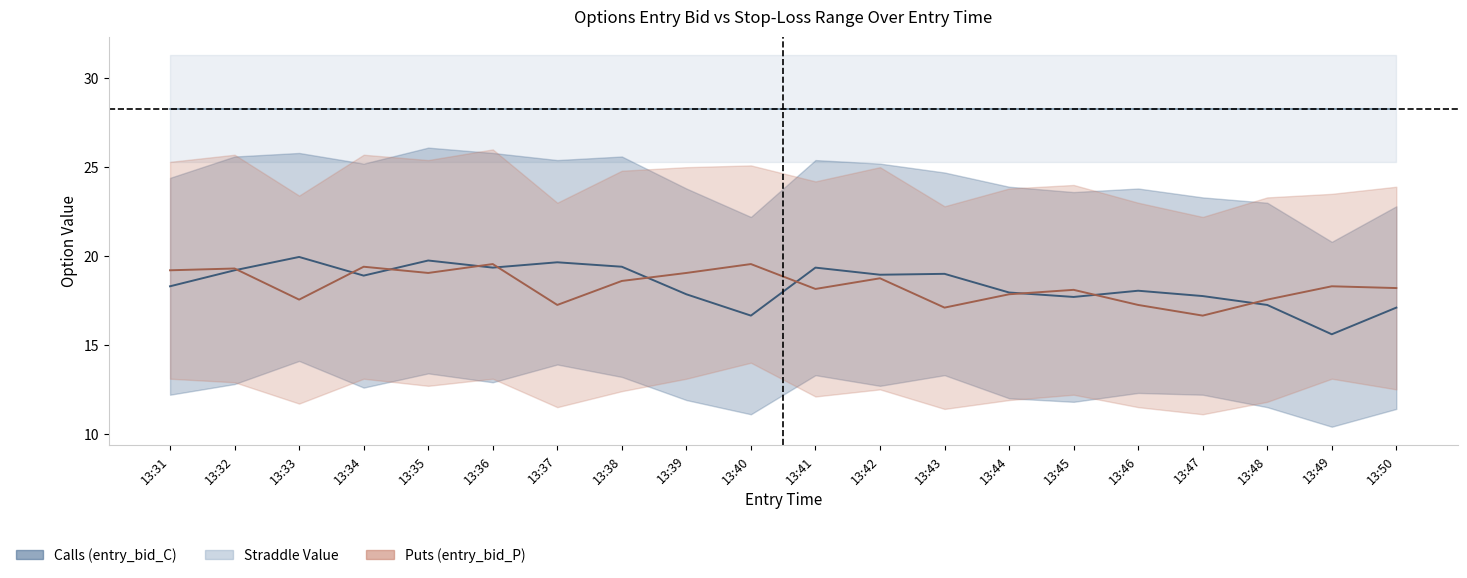

Reading left to right, transcribe all the data shown in this chart.

entry_bid_C: 13:31=12.2	13:32=12.8	13:33=14.1	13:34=12.6	13:35=13.4	13:36=12.9	13:37=13.9	13:38=13.2	13:39=11.9	13:40=11.1	13:41=13.3	13:42=12.7	13:43=13.3	13:44=12.0	13:45=11.8	13:46=12.3	13:47=12.2	13:48=11.5	13:49=10.4	13:50=11.4
entry_bid_P: 13:31=13.1	13:32=12.9	13:33=11.7	13:34=13.1	13:35=12.7	13:36=13.1	13:37=11.5	13:38=12.4	13:39=13.1	13:40=14.0	13:41=12.1	13:42=12.5	13:43=11.4	13:44=11.9	13:45=12.2	13:46=11.5	13:47=11.1	13:48=11.8	13:49=13.1	13:50=12.5
sl_C: 13:31=24.4	13:32=25.6	13:33=25.8	13:34=25.2	13:35=26.1	13:36=25.8	13:37=25.4	13:38=25.6	13:39=23.8	13:40=22.2	13:41=25.4	13:42=25.2	13:43=24.7	13:44=23.9	13:45=23.6	13:46=23.8	13:47=23.3	13:48=23.0	13:49=20.8	13:50=22.8
sl_P: 13:31=25.3	13:32=25.7	13:33=23.4	13:34=25.7	13:35=25.4	13:36=26.0	13:37=23.0	13:38=24.8	13:39=25.0	13:40=25.1	13:41=24.2	13:42=25.0	13:43=22.8	13:44=23.8	13:45=24.0	13:46=23.0	13:47=22.2	13:48=23.3	13:49=23.5	13:50=23.9
straddle_value: 13:31=28.3	13:32=28.3	13:33=28.3	13:34=28.3	13:35=28.3	13:36=28.3	13:37=28.3	13:38=28.3	13:39=28.3	13:40=28.3	13:41=28.3	13:42=28.3	13:43=28.3	13:44=28.3	13:45=28.3	13:46=28.3	13:47=28.3	13:48=28.3	13:49=28.3	13:50=28.3